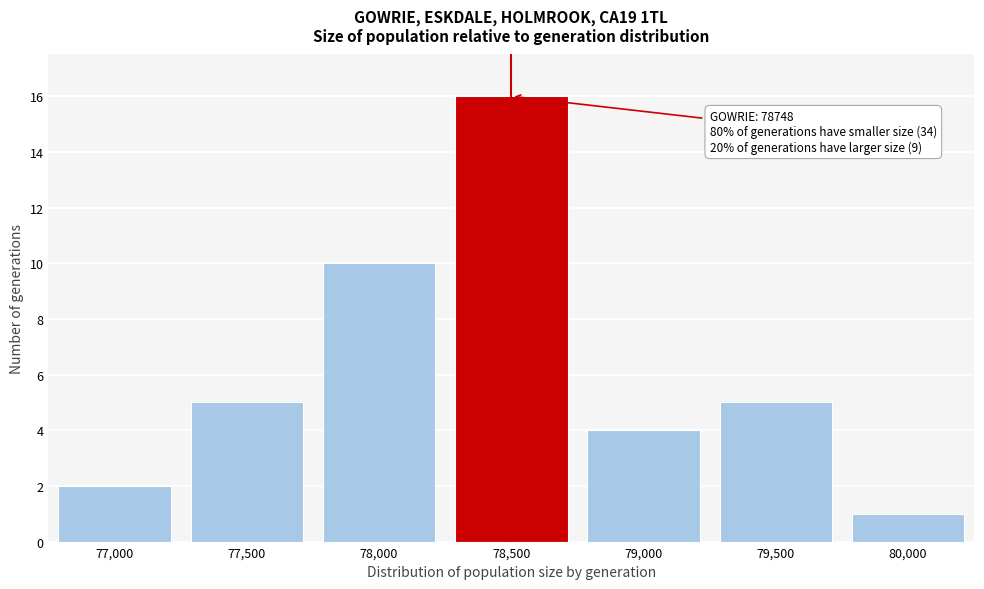

Reading left to right, extract all data points from this chart.

77,000=2	77,500=5	78,000=10	78,500=16	79,000=4	79,500=5	80,000=1